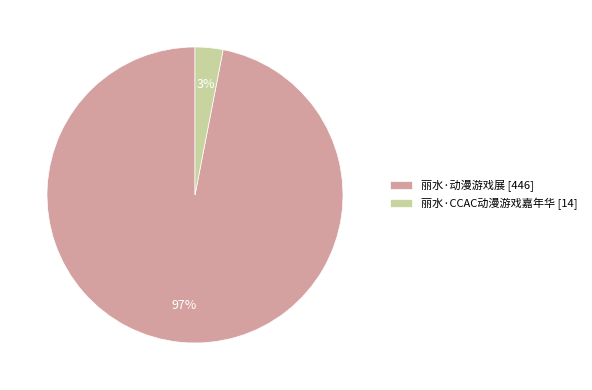

Which has a higher value, 丽水·CCAC动漫游戏嘉年华 or 丽水·动漫游戏展?

丽水·动漫游戏展